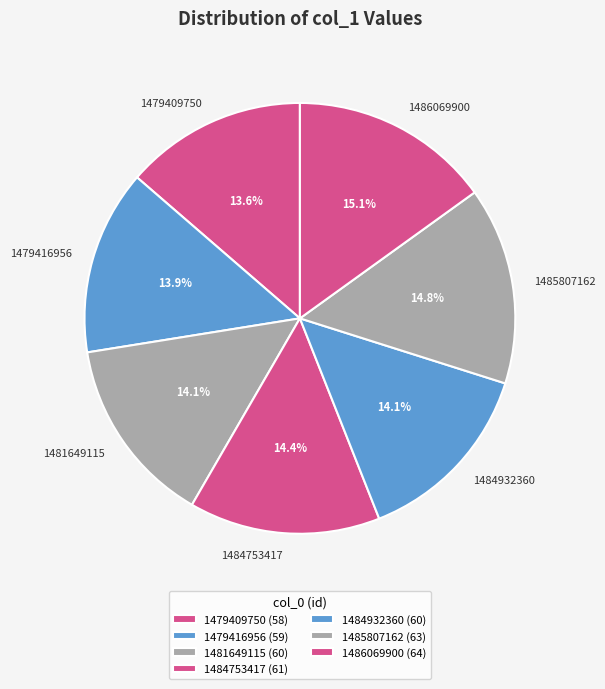

What is the ratio of the value at 1484932360 to the value at 1485807162?

1.0